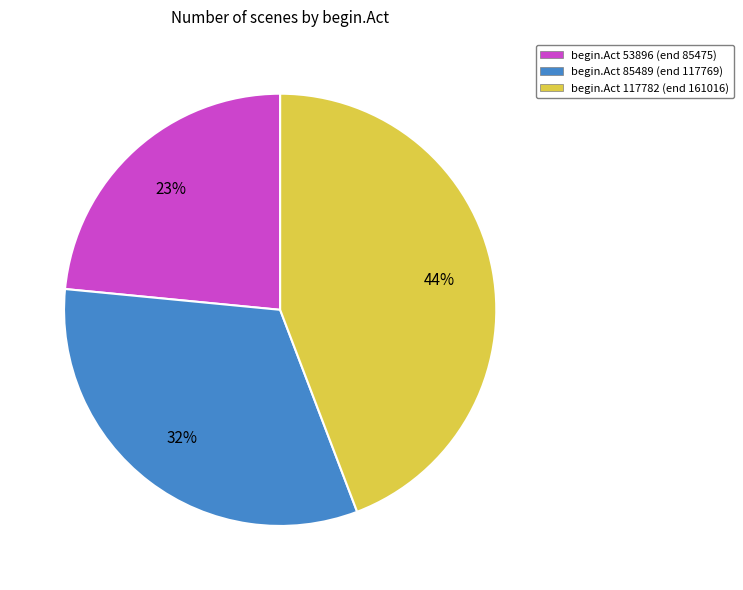

True or false: begin.Act 117782 (end 161016) accounts for 44% of the total.

True